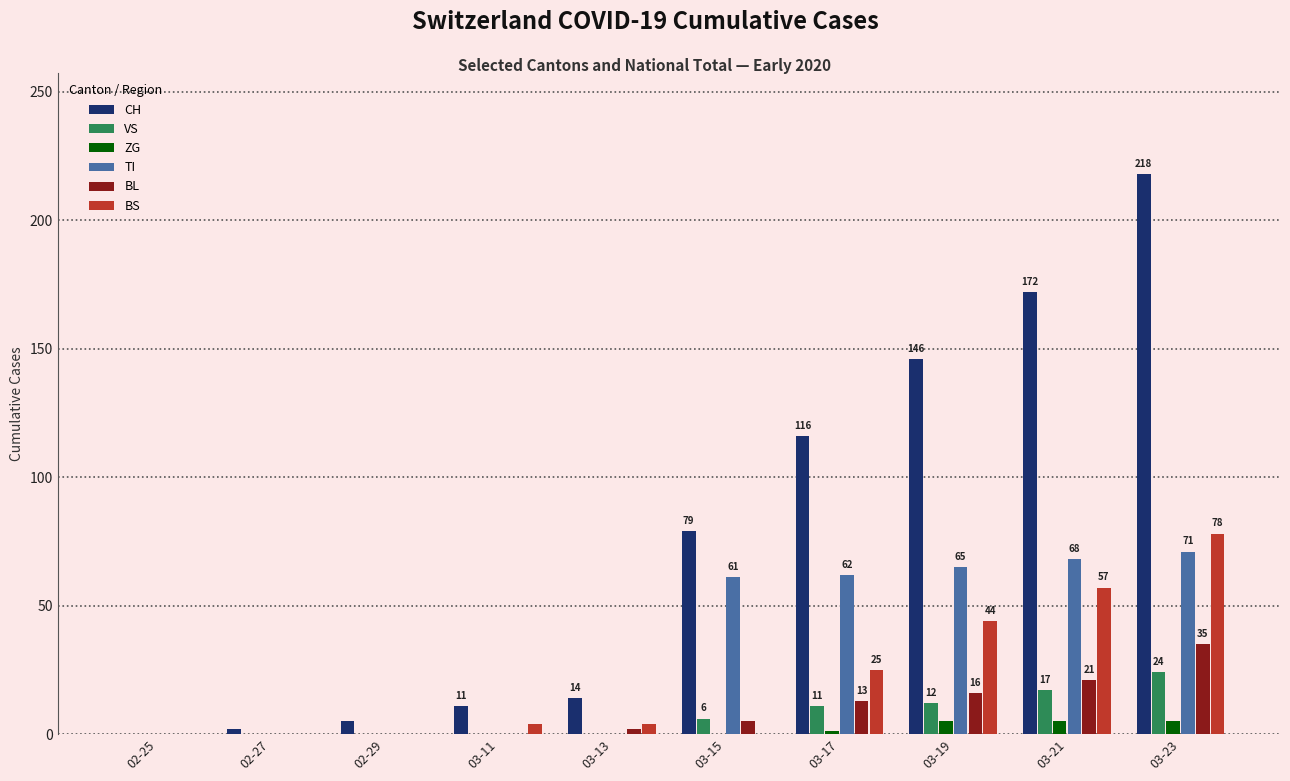

What is the maximum value for VS?

24